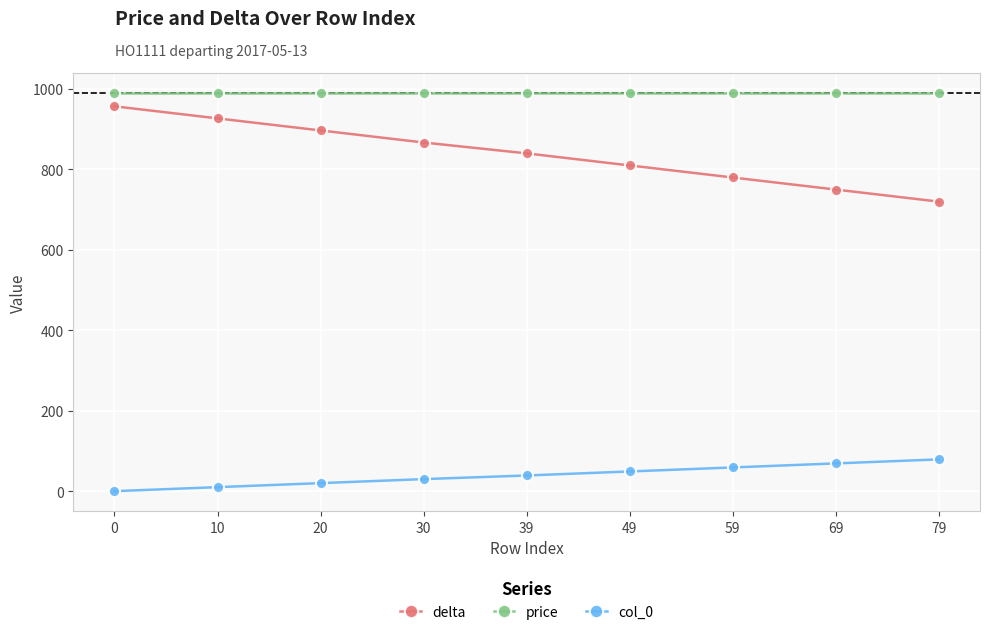

True or false: price and col_0 cross at least once.

False